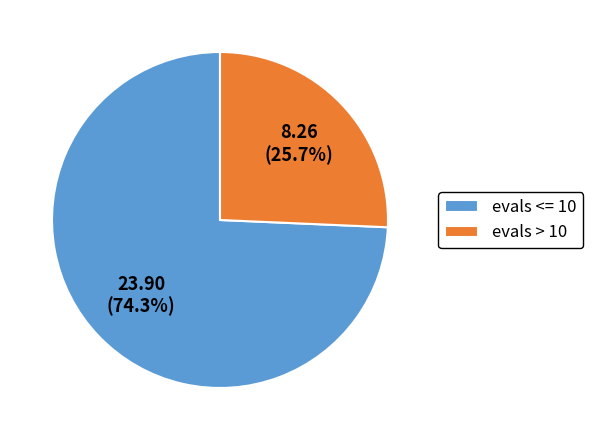

Does evals > 10 account for over 50% of the chart?

No